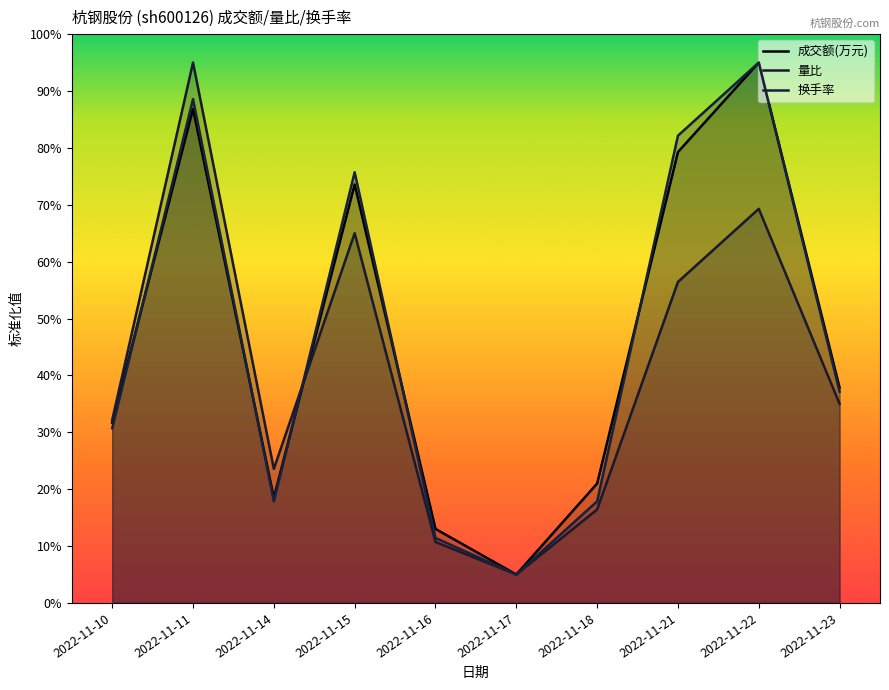

What is the sum of all 成交额(万元) values?

461.7